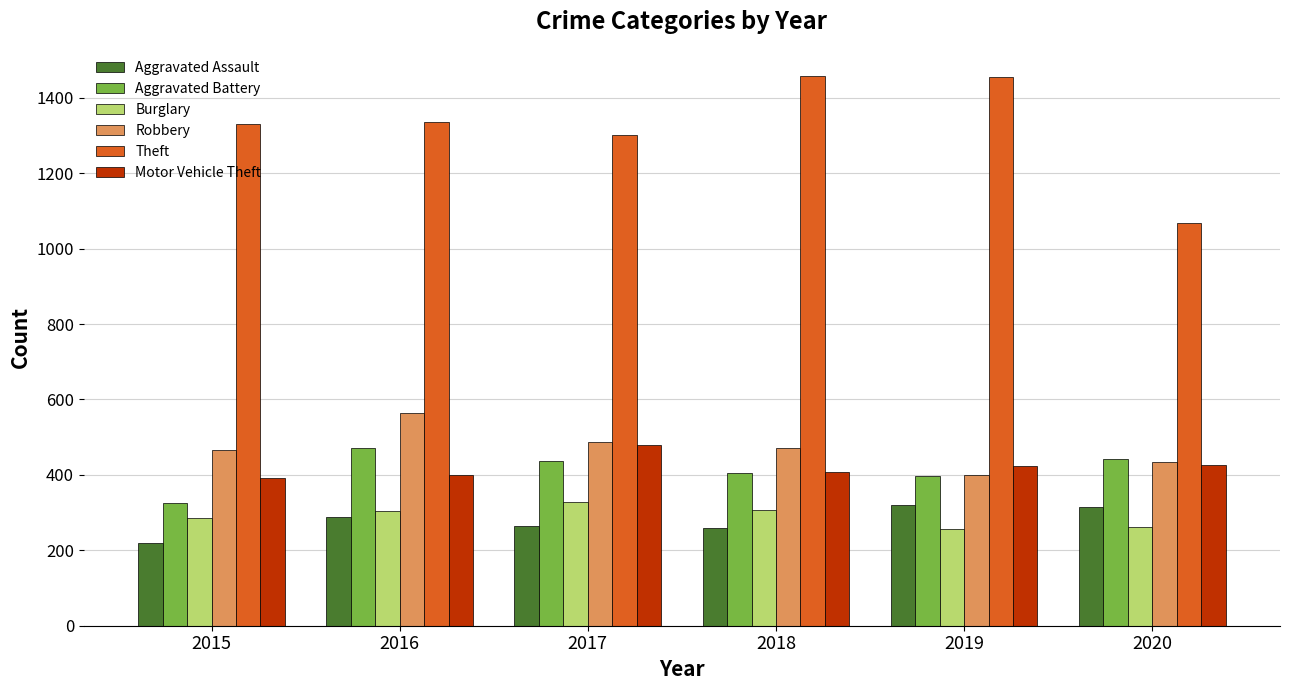

What is the lowest value of the Aggravated Battery series?

326